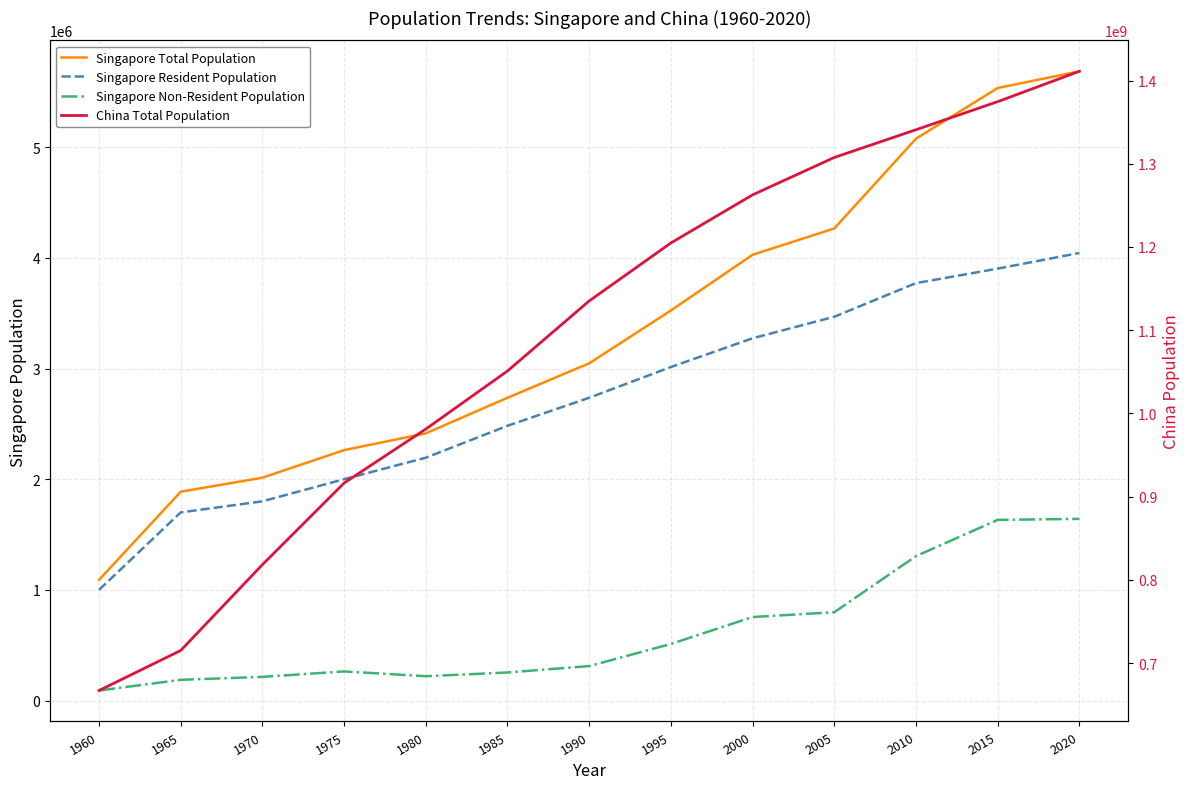

List the labels in order of Singapore Non-Resident Population value, largest first.

2020, 2015, 2010, 2005, 2000, 1995, 1990, 1975, 1985, 1980, 1970, 1965, 1960